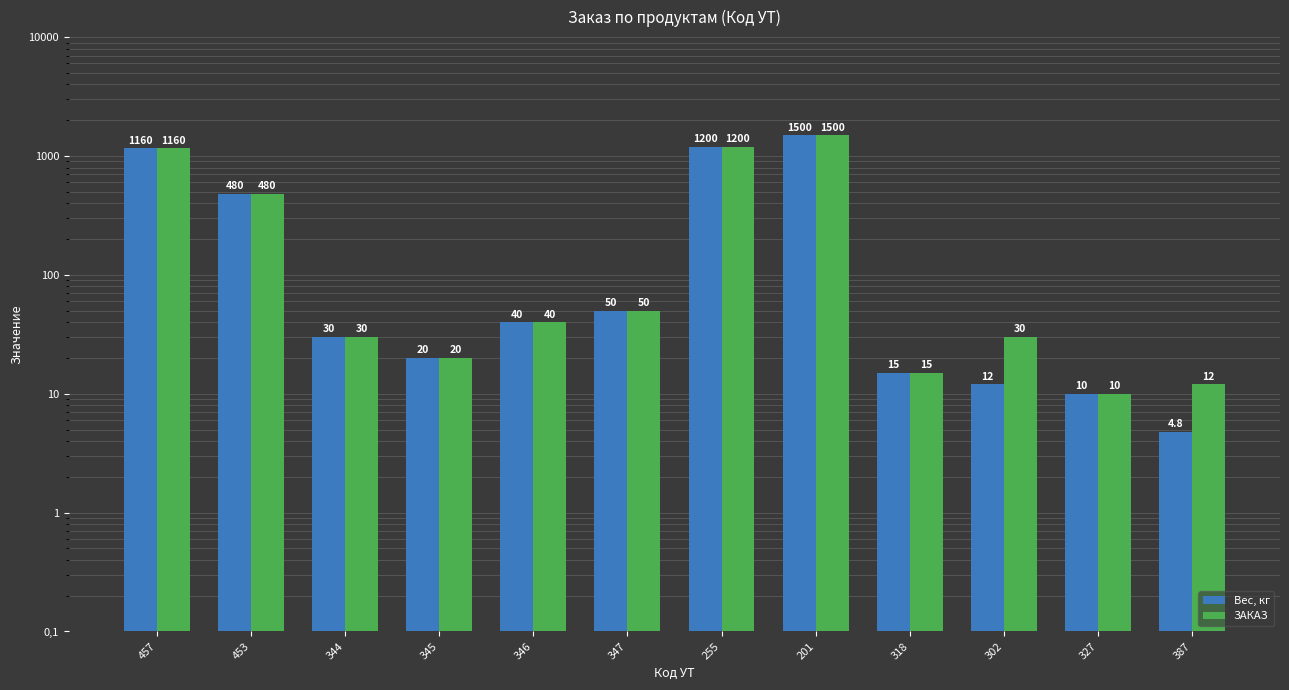

Does the chart contain any negative values?

No